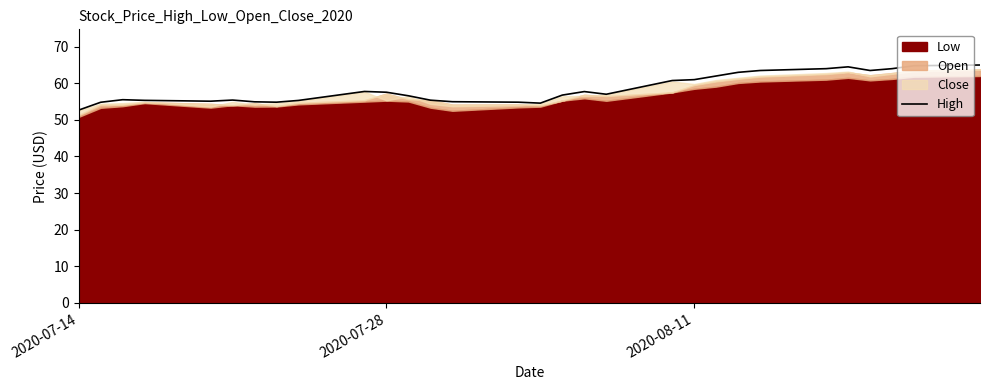

What is the lowest value of the High series?

52.7